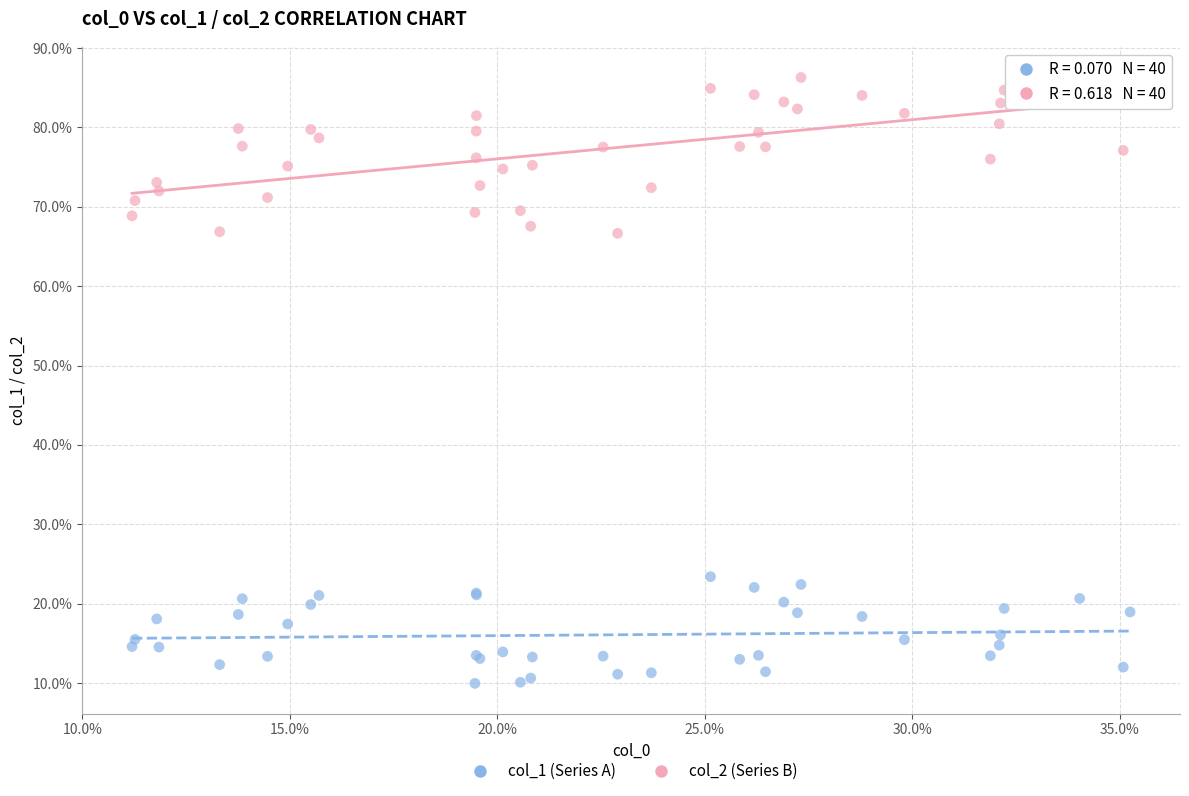

Which series contains the highest Y value?

col_2 (Series B)